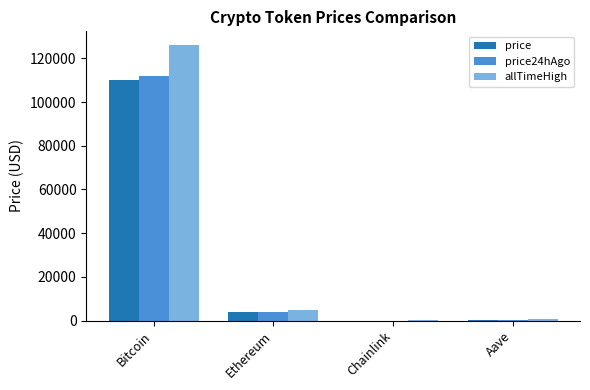

At which label does price first exceed 3994?

Bitcoin